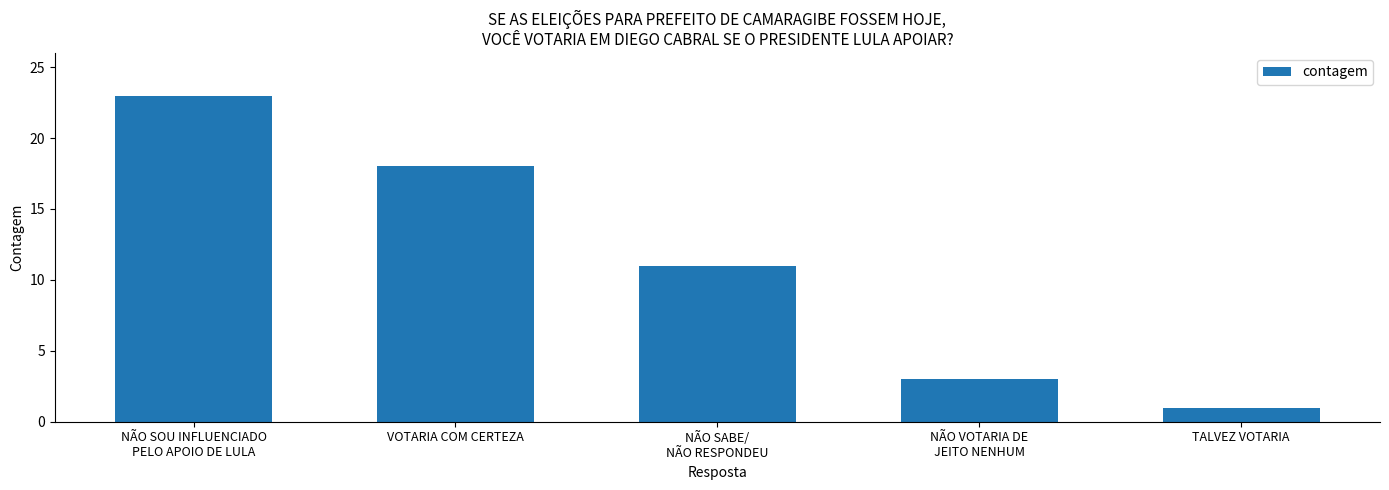

Is it true that the value at TALVEZ VOTARIA is 0?

False